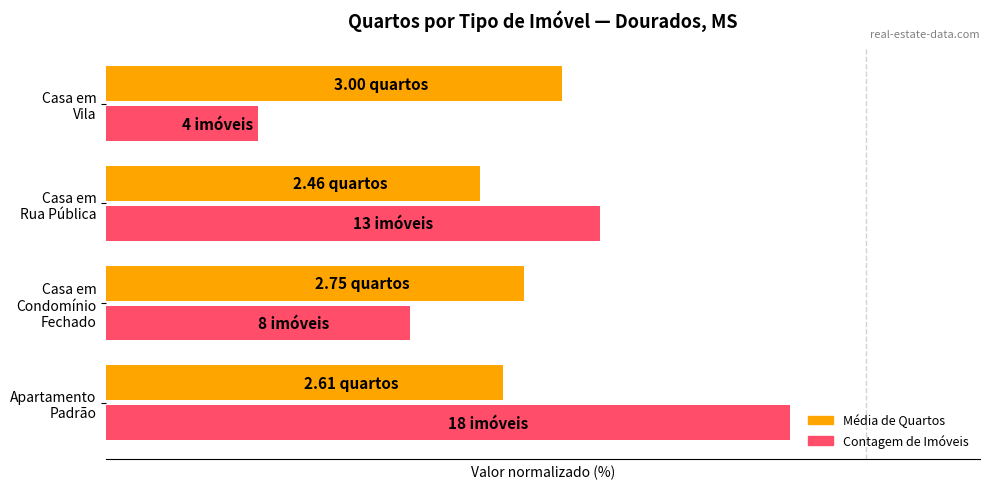

What are all the series names shown in the legend?

Média de Quartos, Contagem de Imóveis